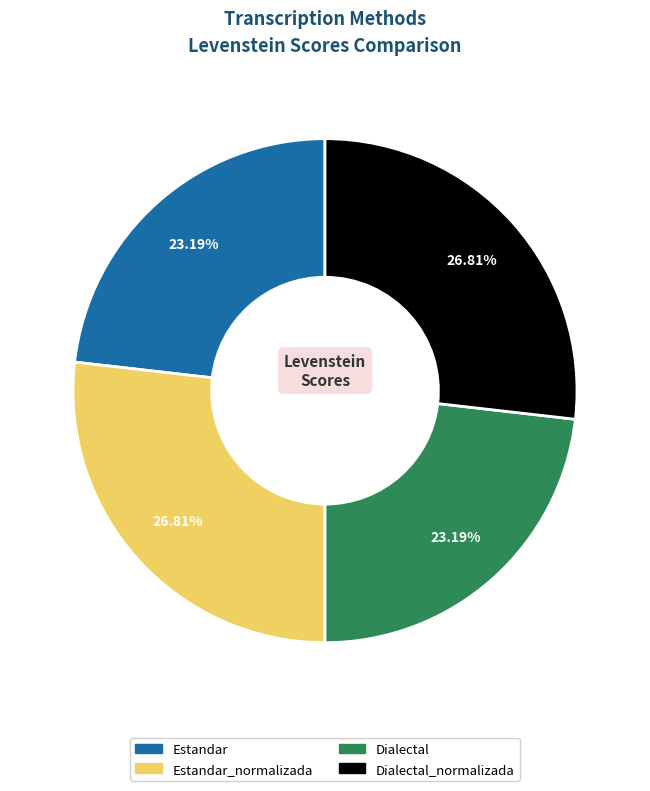

Does any single category account for the majority?

No